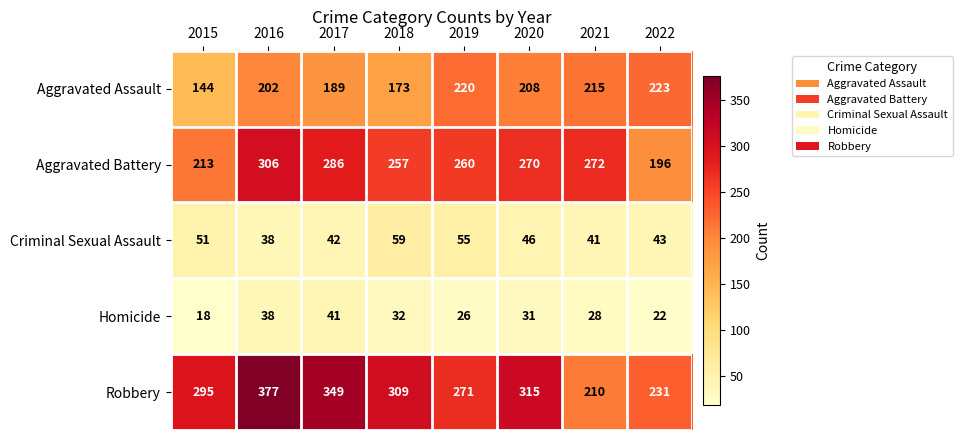

Which series has the largest total across all categories?

Robbery